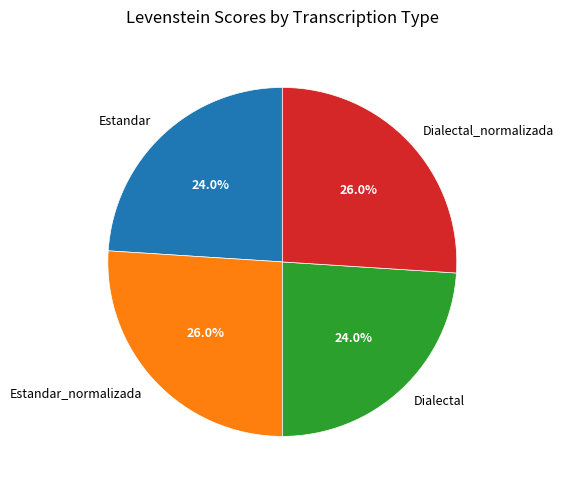

How much of the chart is everything except Dialectal_normalizada?

74.0%